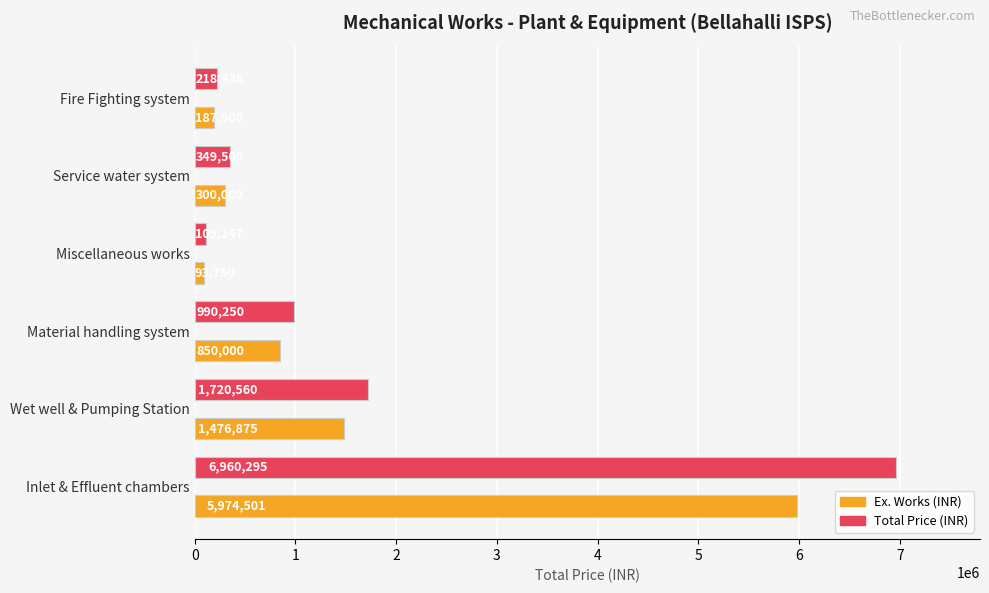

The Total Price (INR) series shows 218438 at Fire Fighting system. True or false?

True